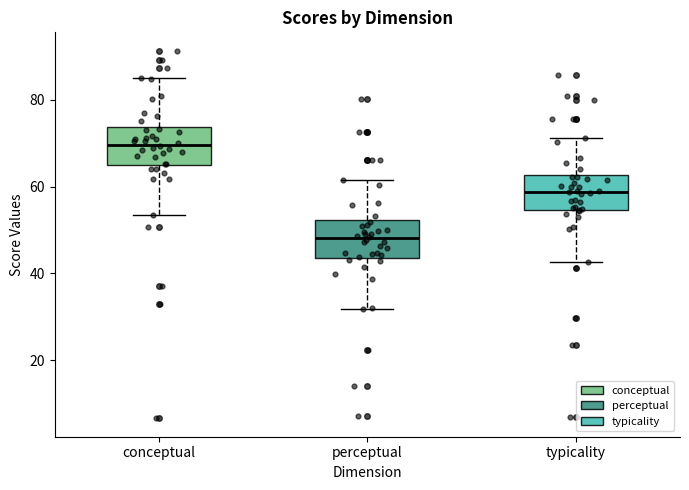

Which box's median line is the highest?

conceptual